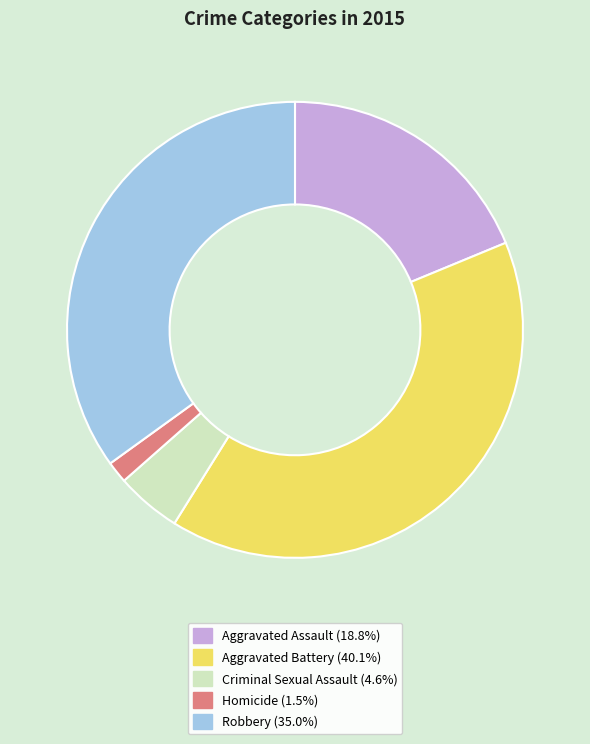

How many segments does this pie chart have?

5